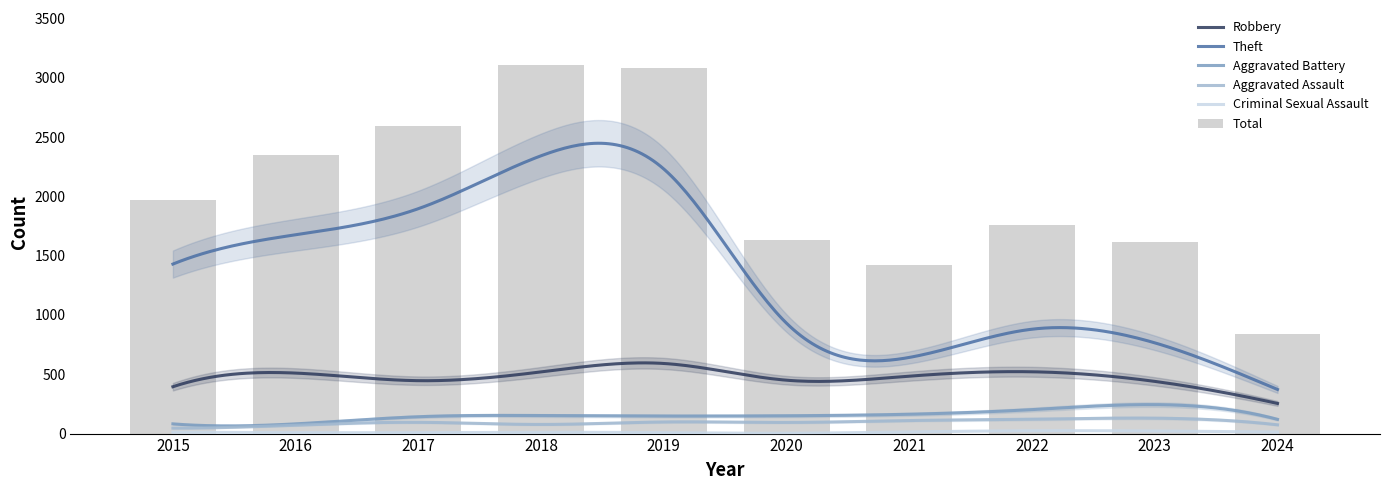

What is the difference between the maximum and second lowest values in the Criminal Sexual Assault series?

16